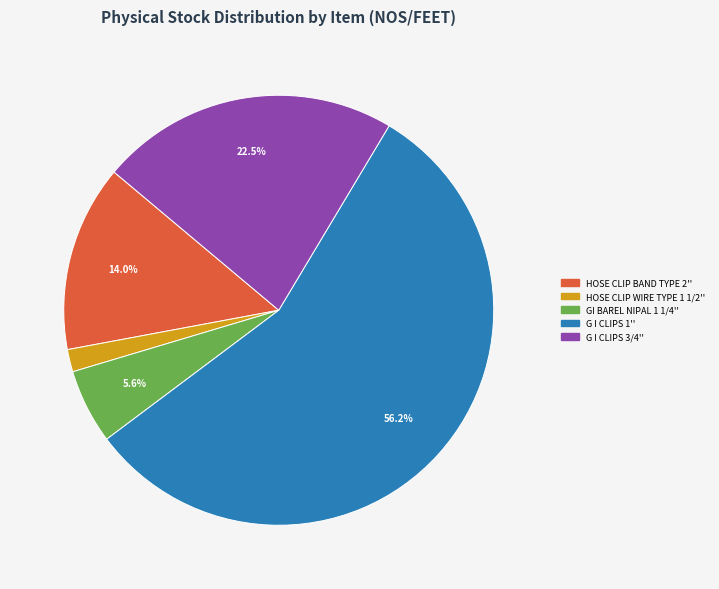

Does any single category account for the majority?

Yes